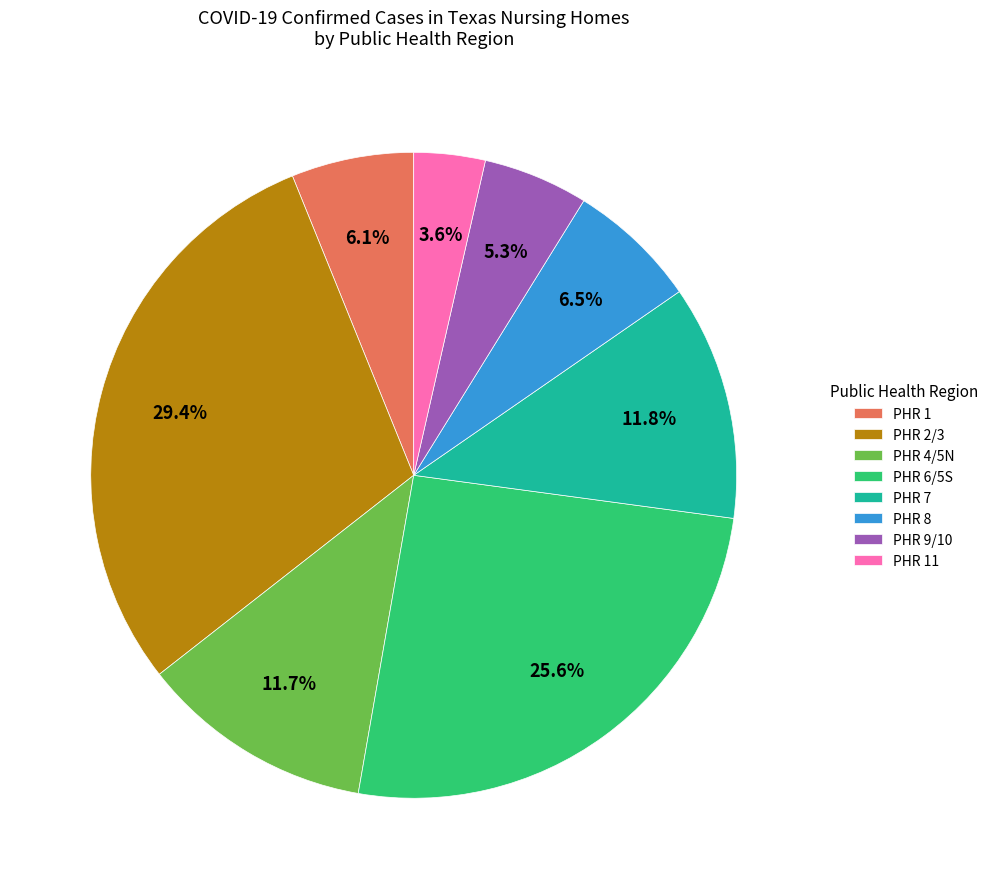

Does PHR 9/10 account for over 50% of the chart?

No